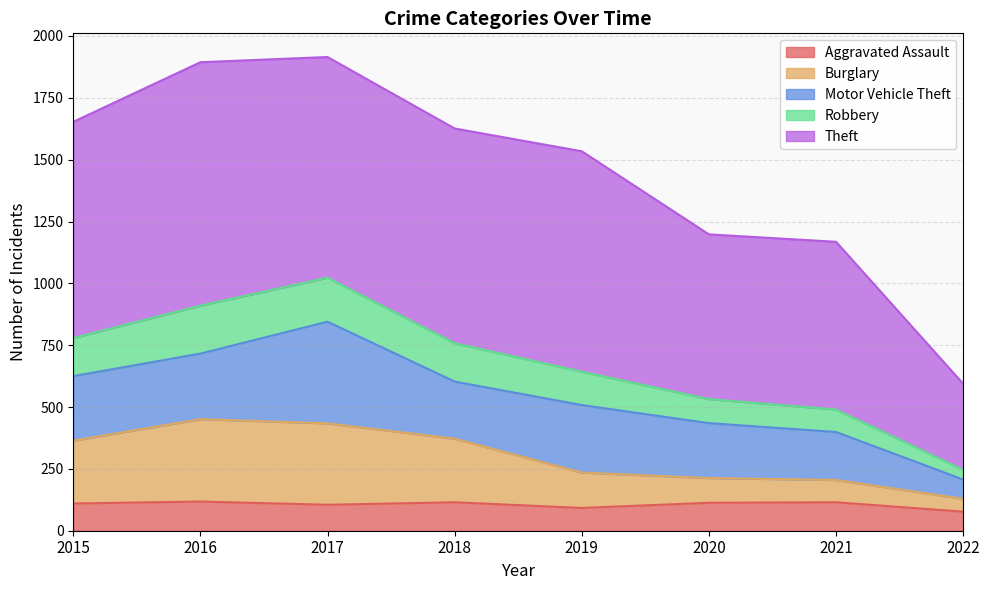

Where is the first local maximum for Burglary?

2016